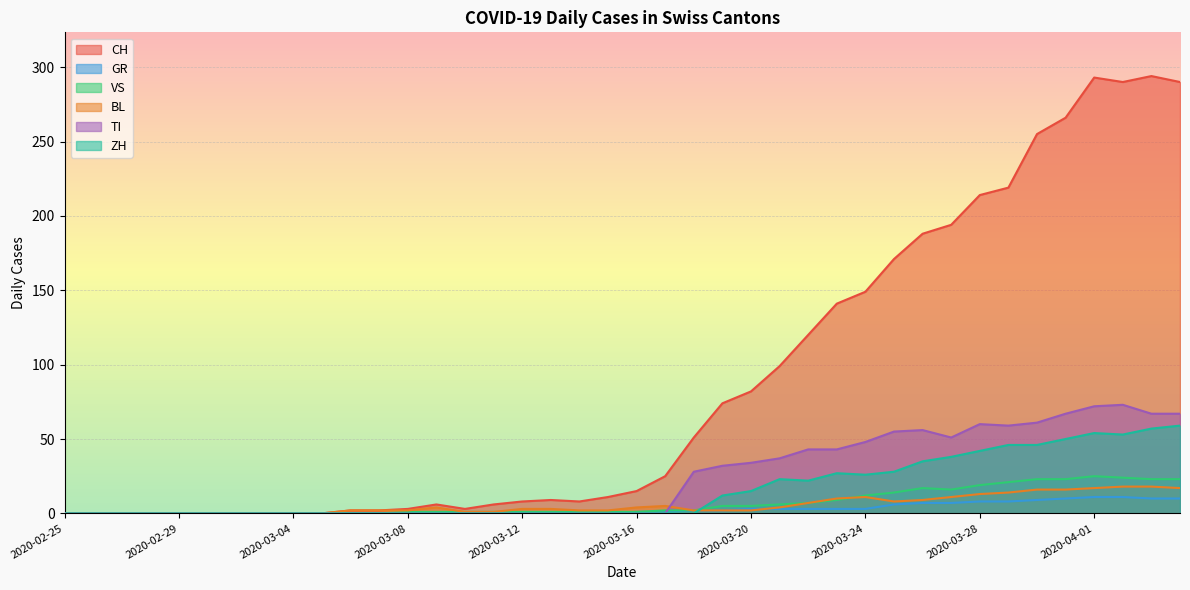

What position from the left is 2020-04-04?

40